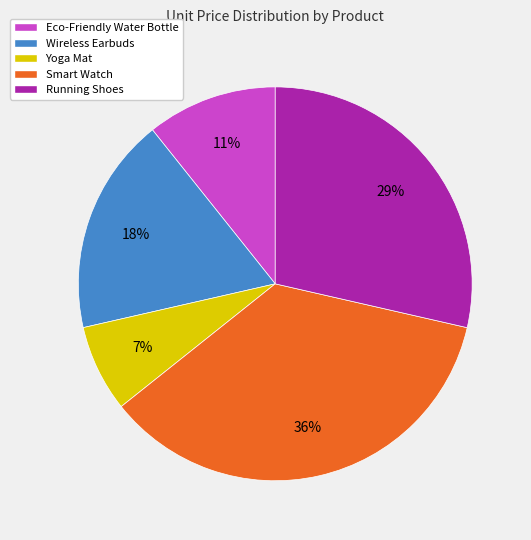

What is the smallest slice in the pie chart?

Yoga Mat